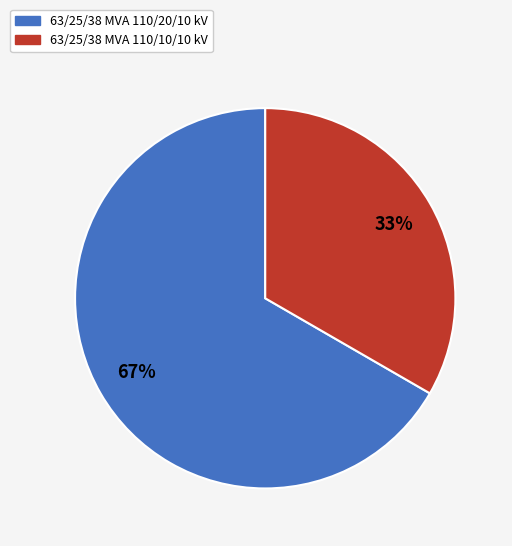

Is the sum of 63/25/38 MVA 110/10/10 kV and 63/25/38 MVA 110/20/10 kV greater than half?

Yes